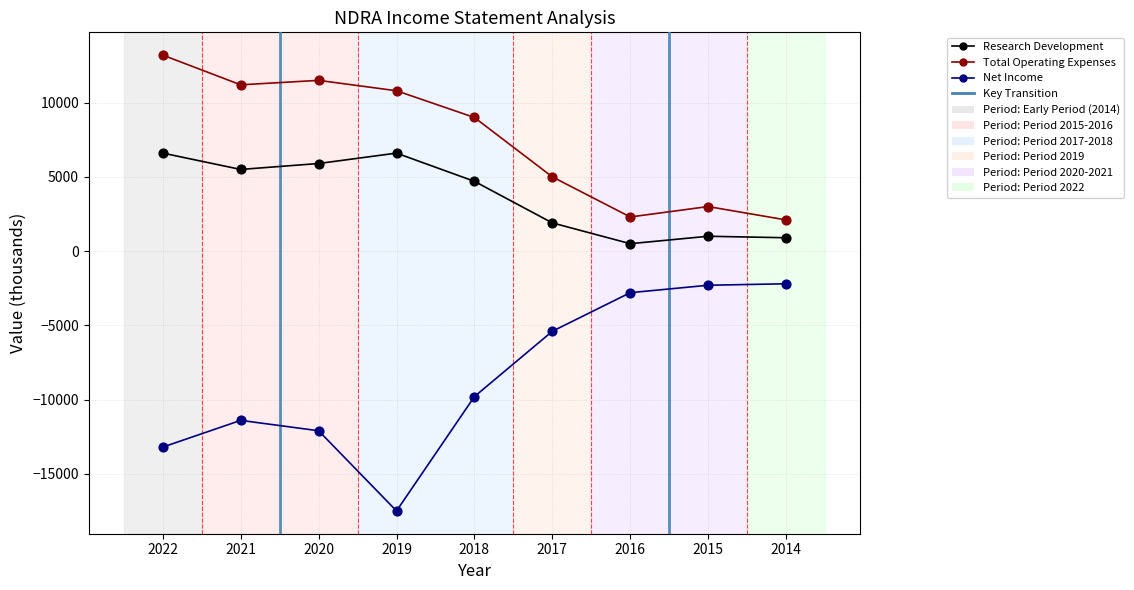

What are all the series names shown in the legend?

Research Development, Total Operating Expenses, Net Income